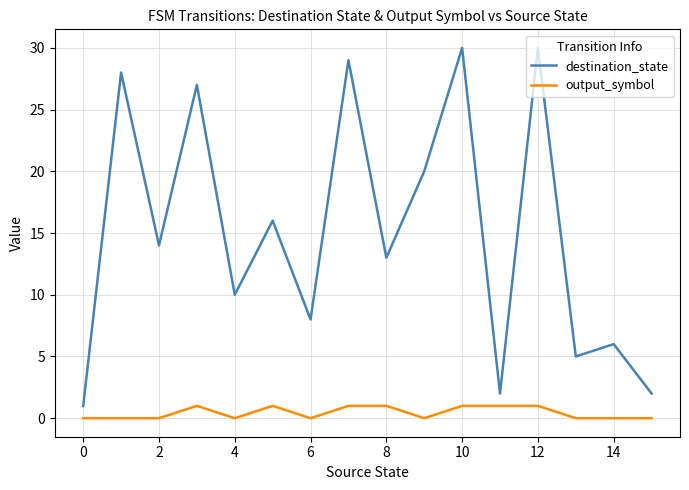

What are all the series names shown in the legend?

destination_state, output_symbol